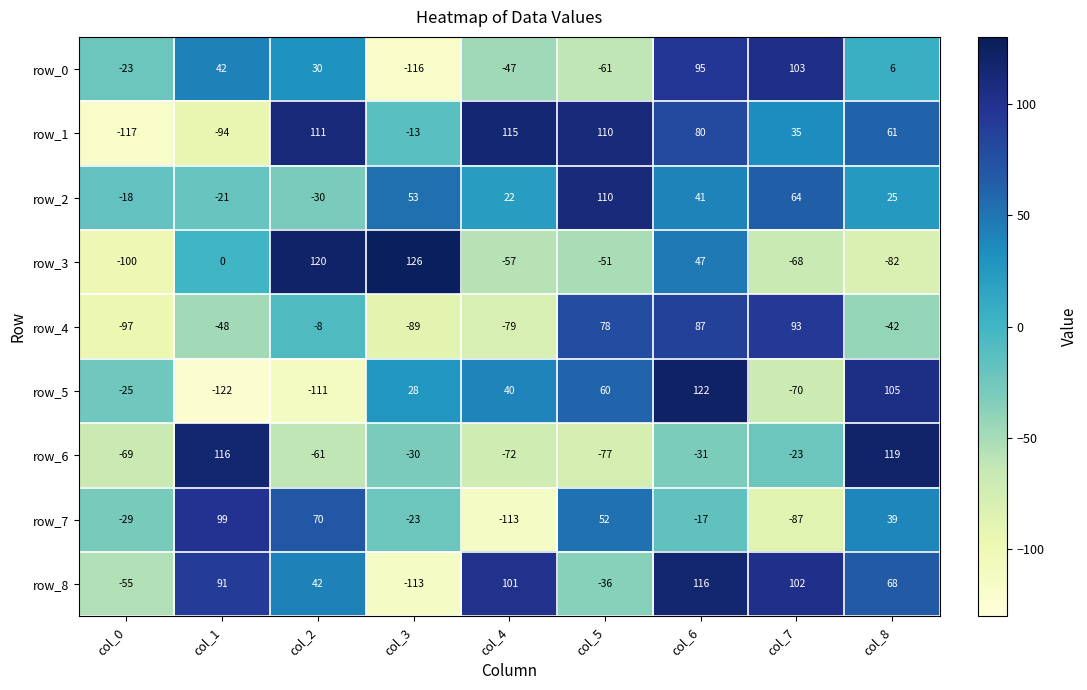

Read the row_3 value at col_7, to the nearest 10.

-70